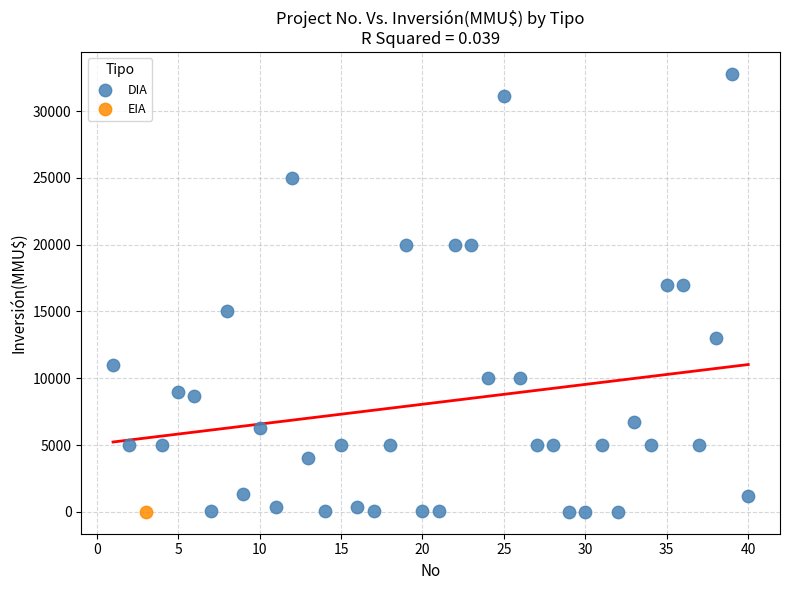

What are all the series names shown in the legend?

DIA, EIA